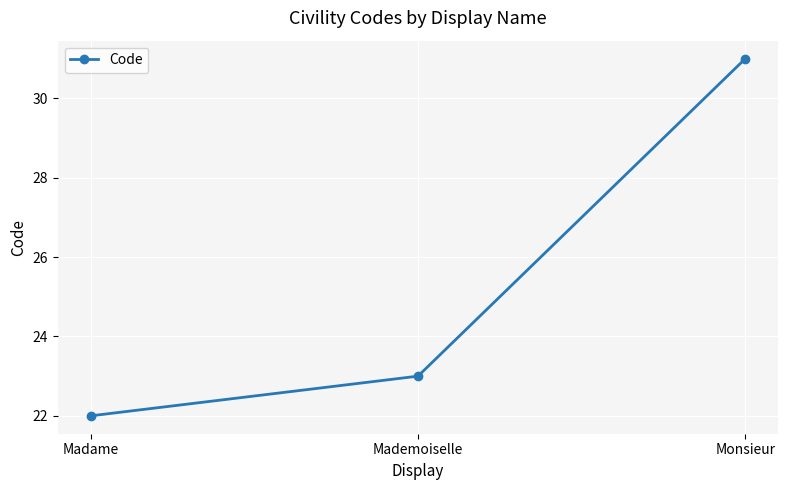

What position from the left is Madame?

1